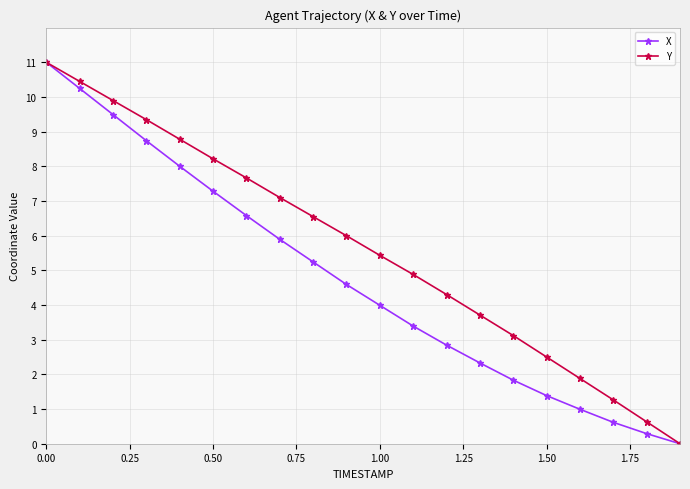

How many positive values does the Y series have?

19